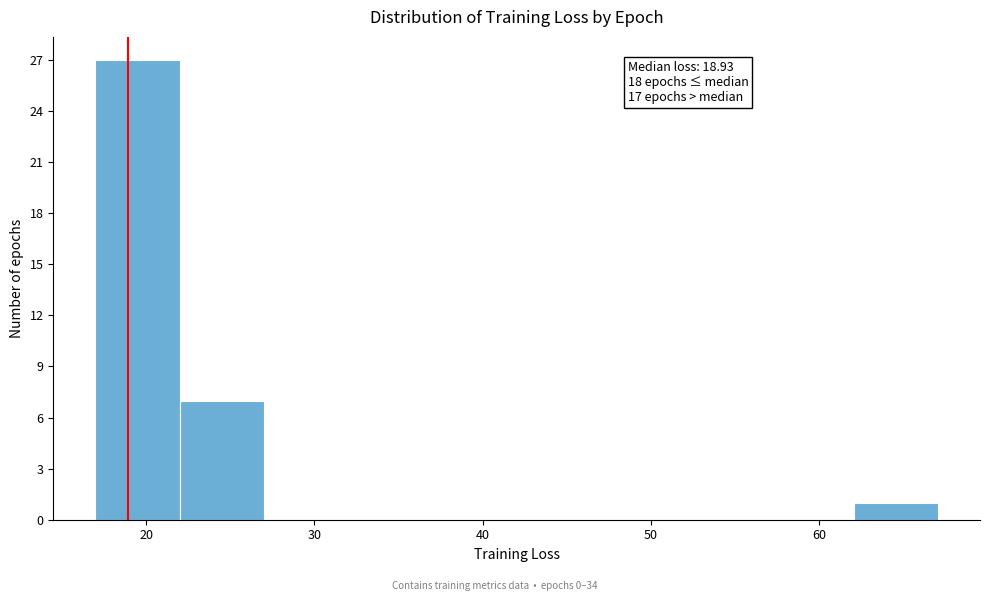

Which range on the x-axis has the tallest bar?

17 to 22